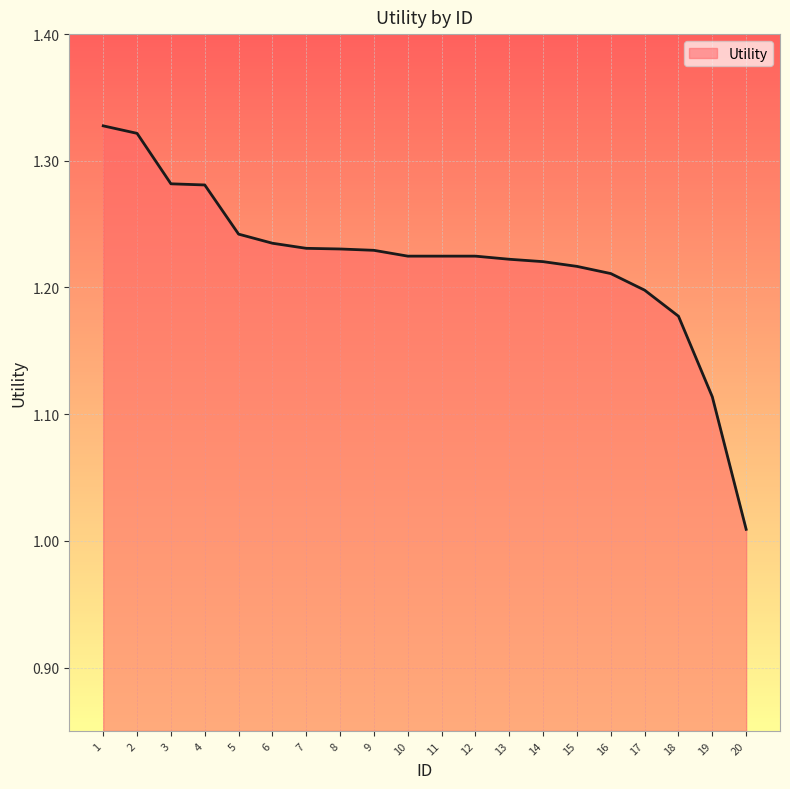

Which has a higher value, 3 or 6?

3